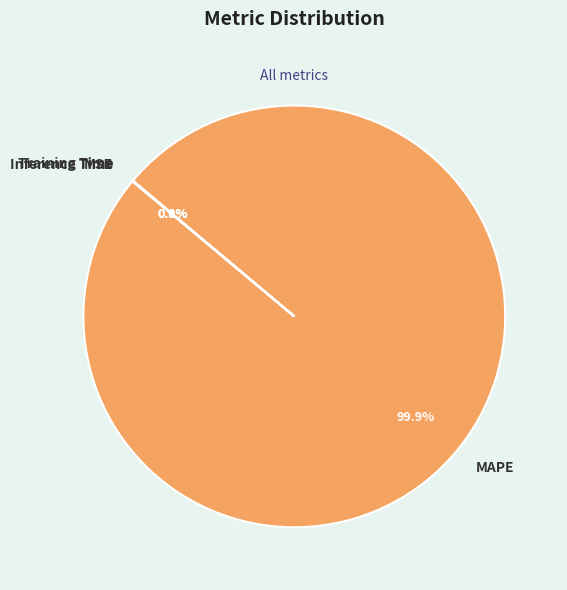

Does MAPE represent more than half of the total?

Yes